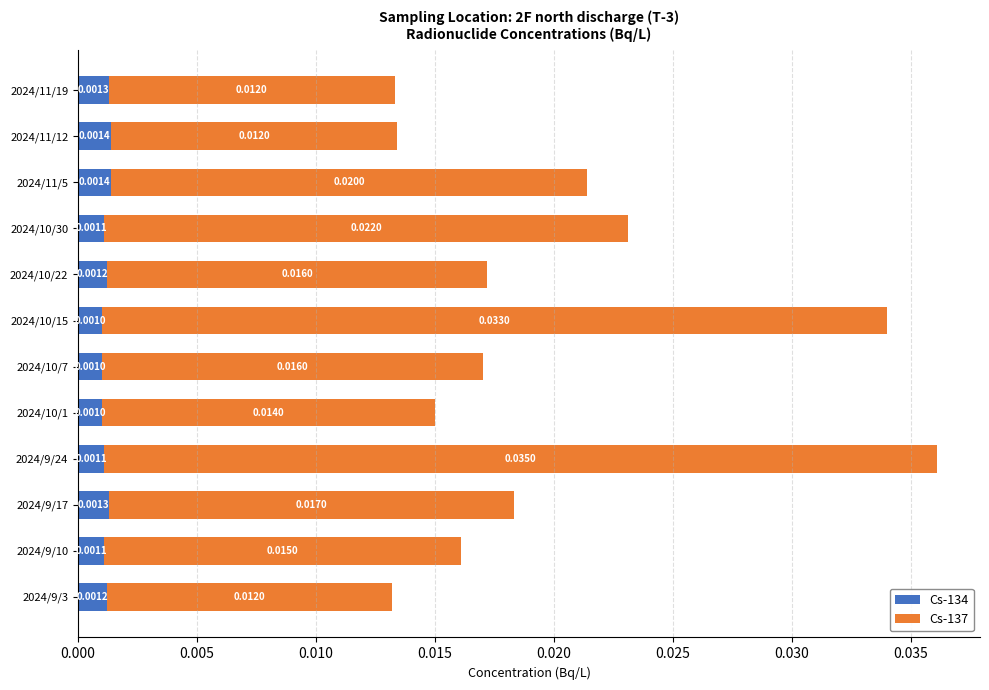

At which category is the sum across all series the highest?

2024/9/24